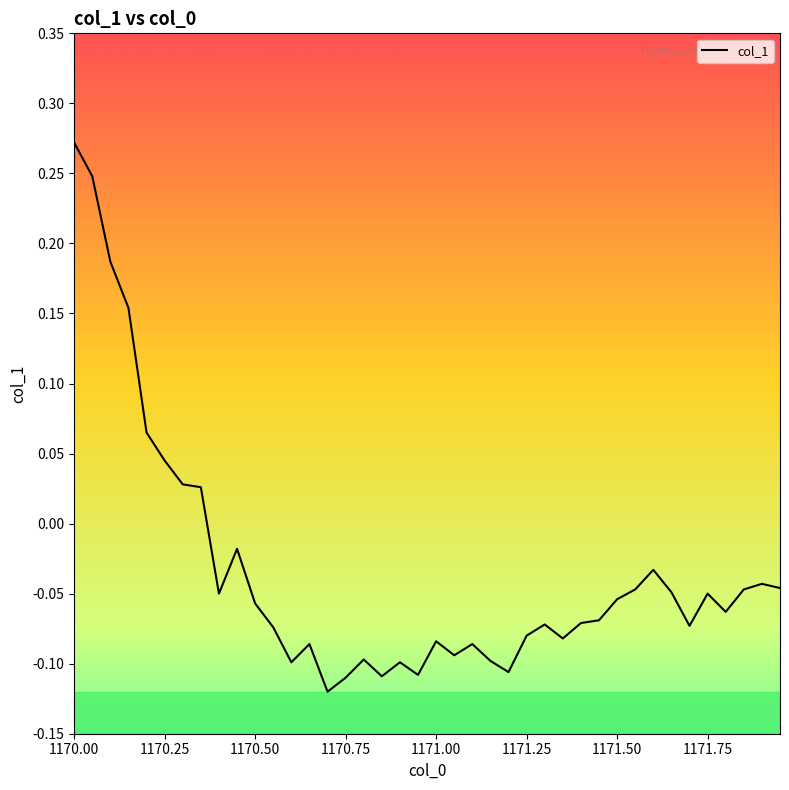

What is the difference between the maximum and minimum values?

0.4